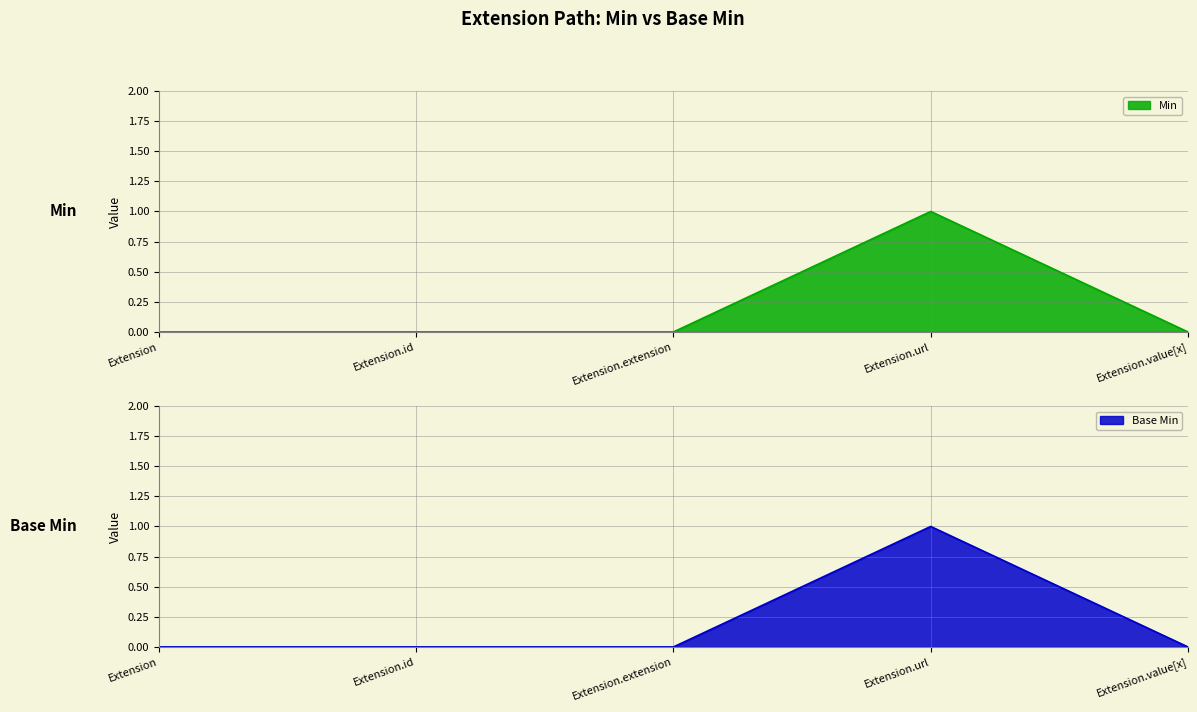

Which has a higher value, Extension.value[x] or Extension.url?

Extension.url